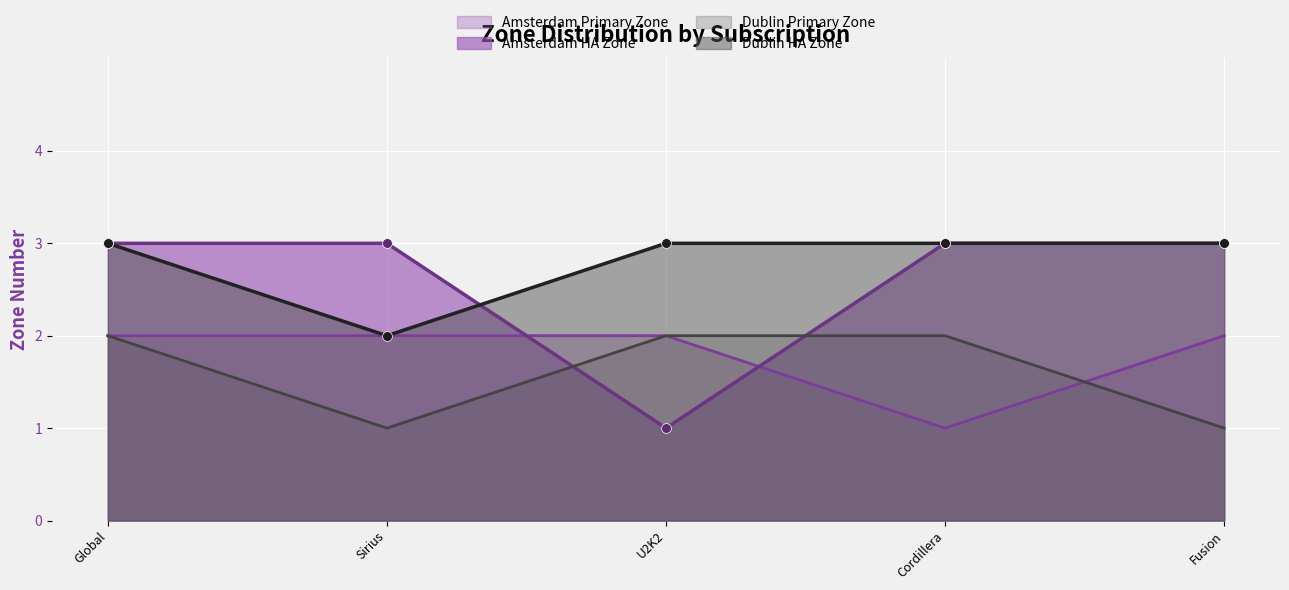

Which series has the widest spread of Y values?

Amsterdam HA Zone